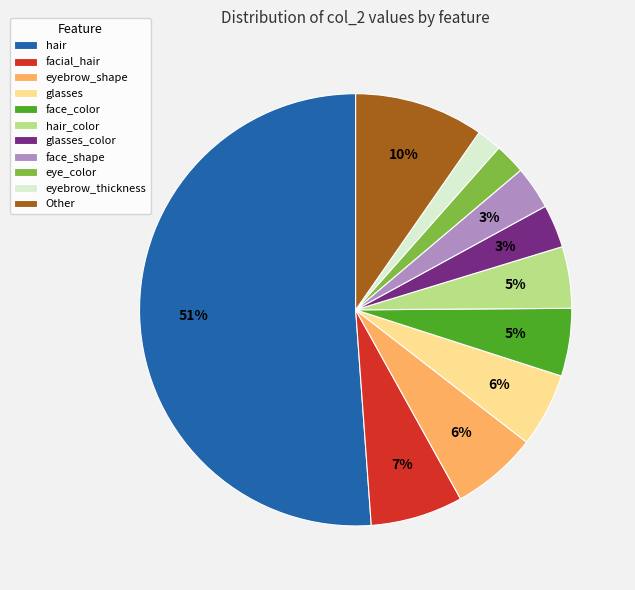

Combined, do glasses_color and hair_color account for over 50%?

No